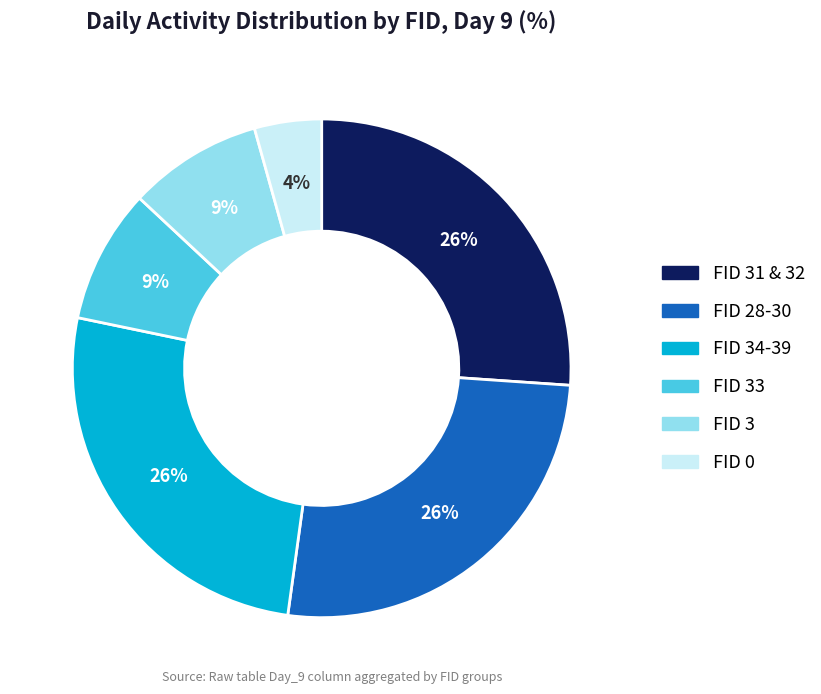

Is there any slice that represents more than half of the pie?

No